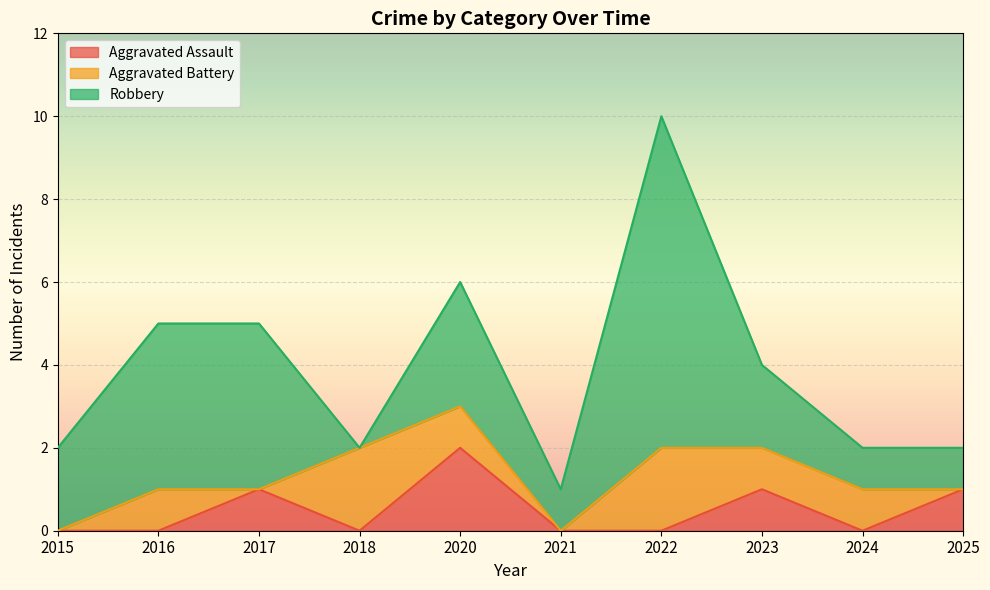

What is the sum of the Aggravated Assault values at 2018 and 2023?

1